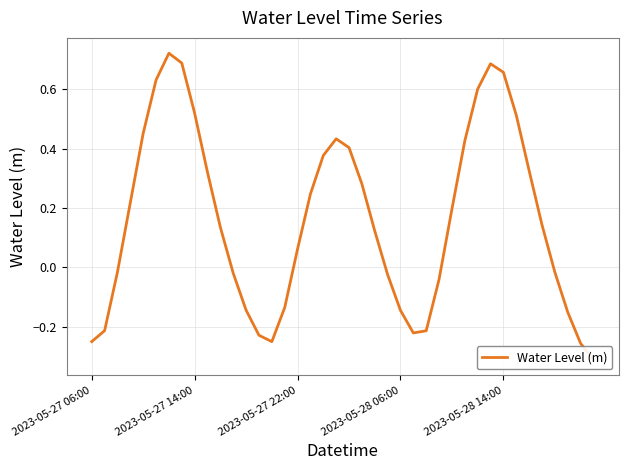

What is the maximum value shown in the chart?

0.7